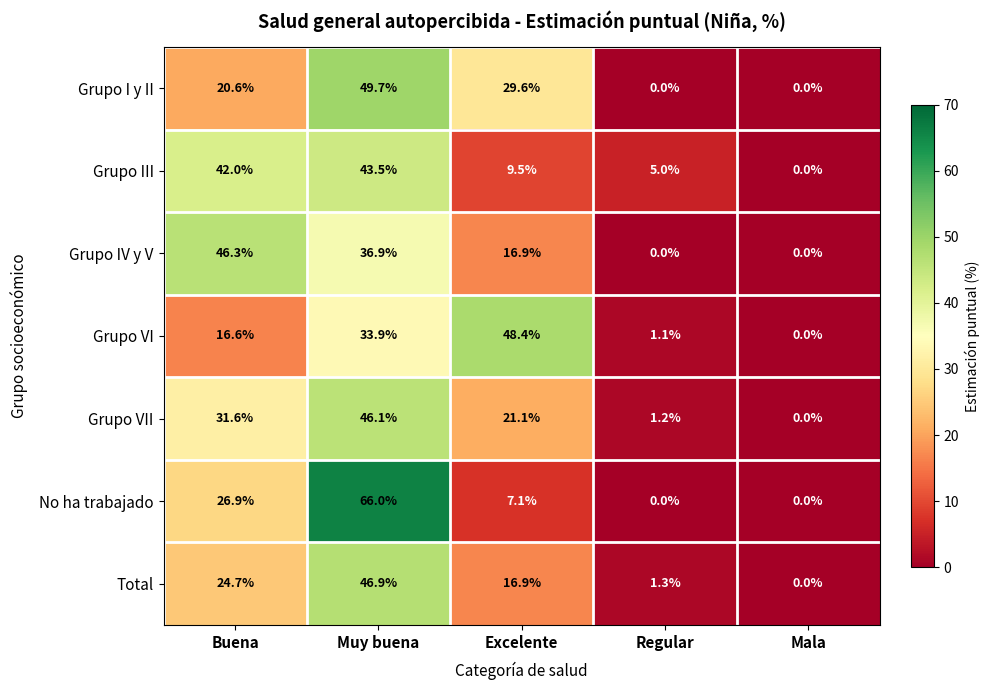

Which series changed the most between Muy buena and Mala?

No ha trabajado